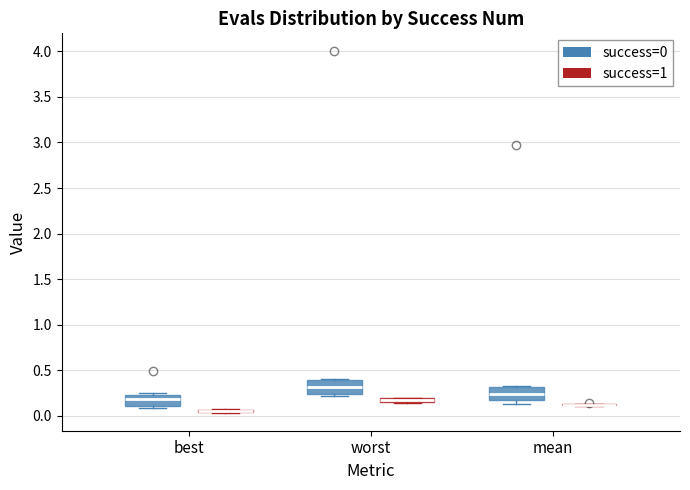

Where is the upper edge of the box for best (success=0) on the y-axis? The values are not printed on the chart, so give them approximately, as read against the axis.

0.25